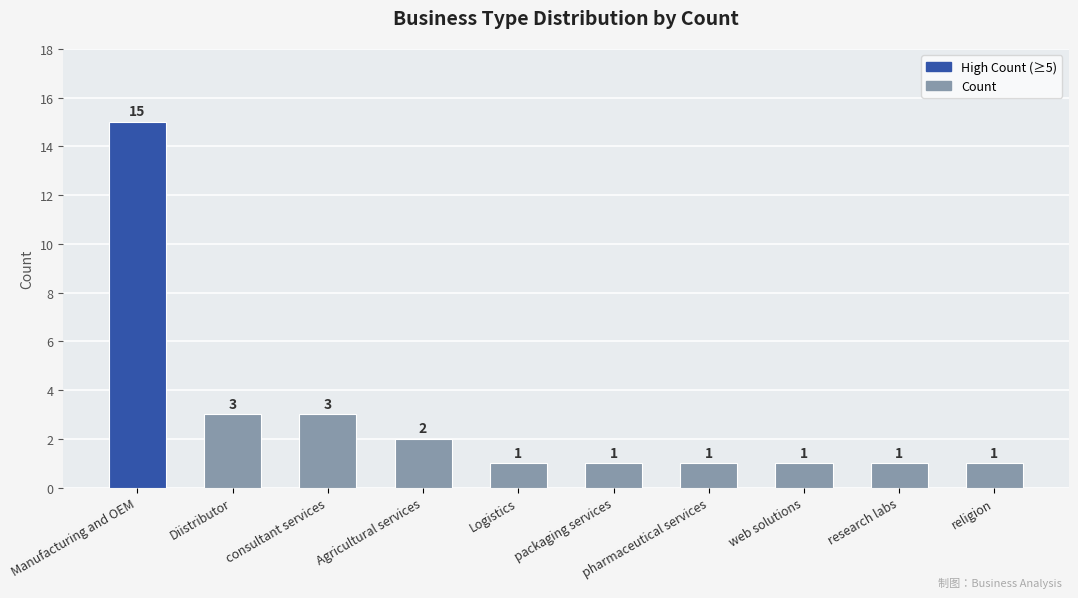

True or false: the data shows 3 at Agricultural services.

False